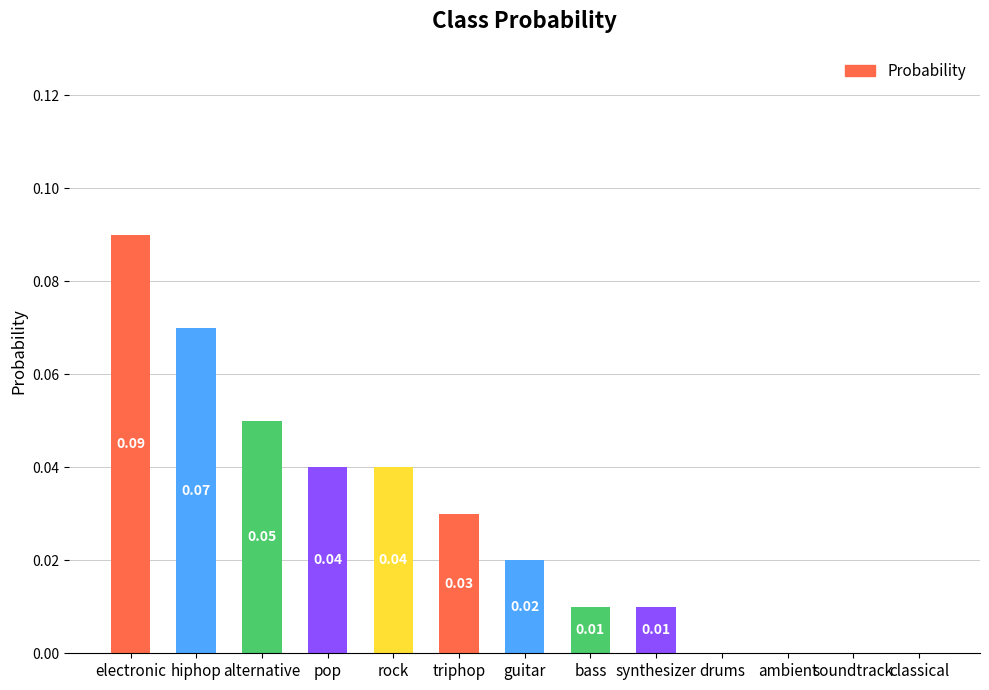

How many values are above zero?

9